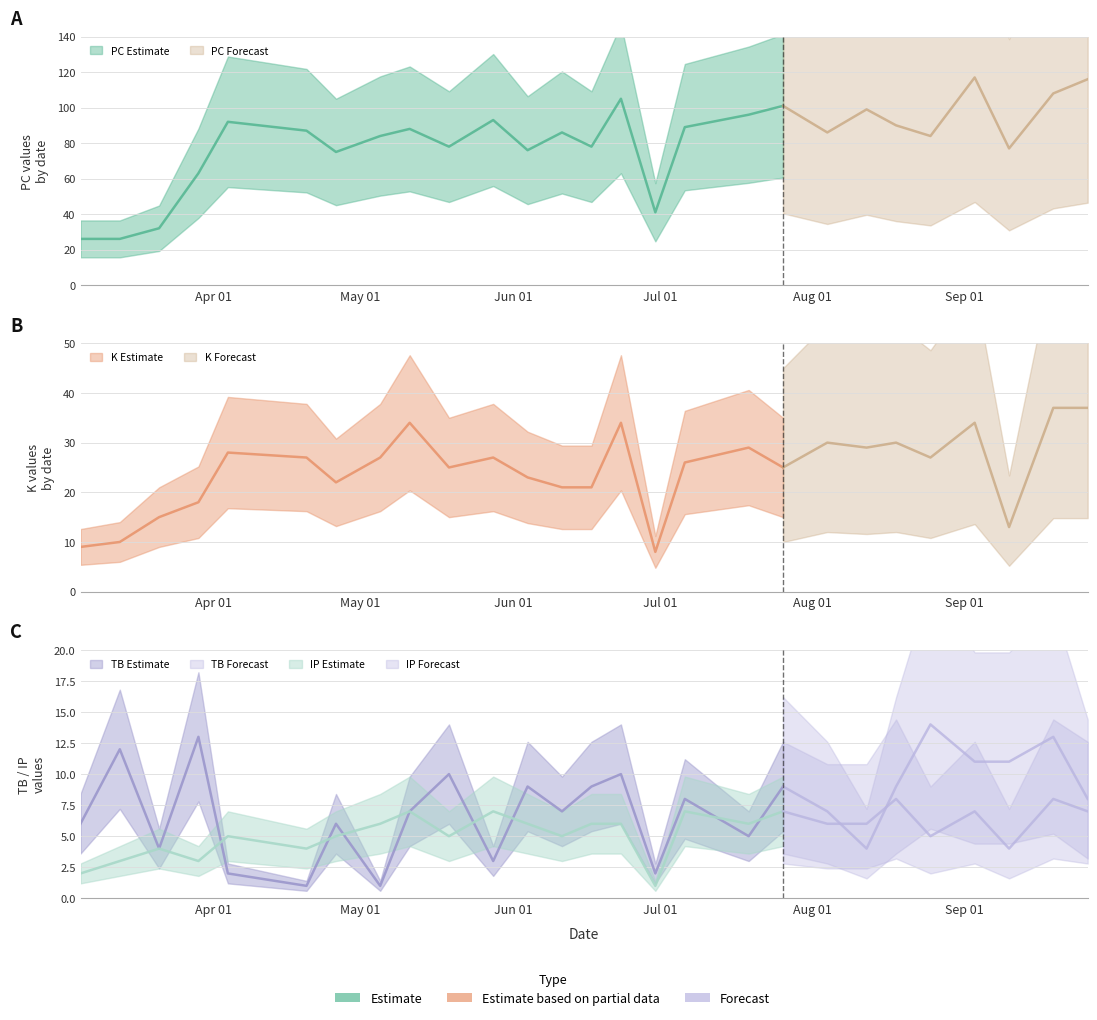

At 2021-04-26, list the series in order from smallest to largest.

IP, TB, K, PC